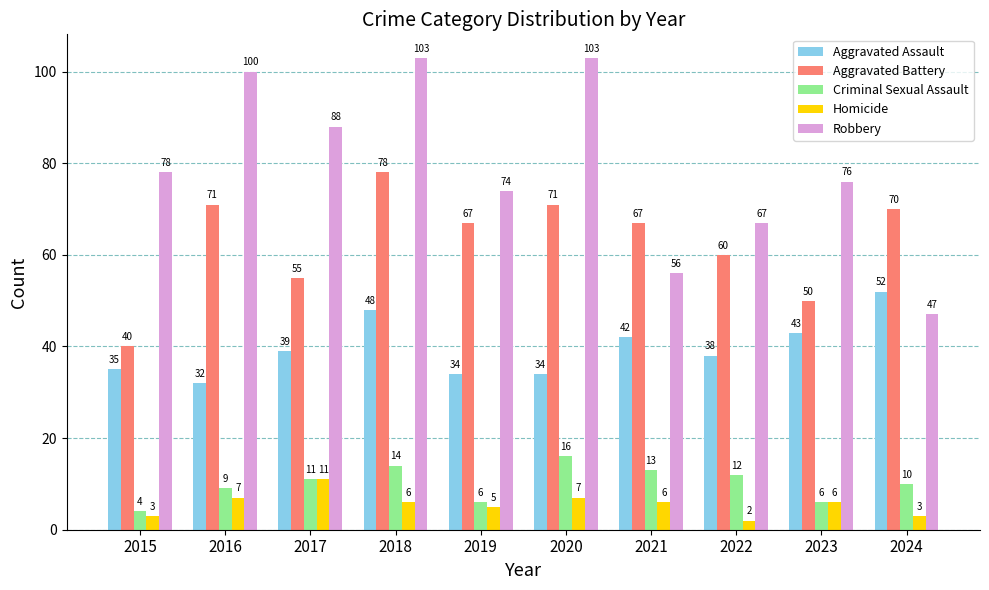

How many data points does each series have?

10